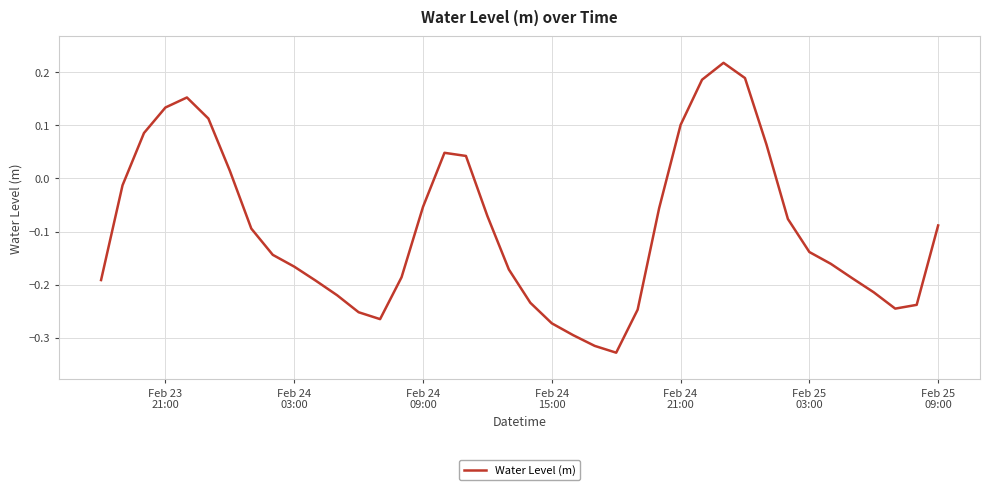

What is the difference between the maximum and minimum values?

0.5